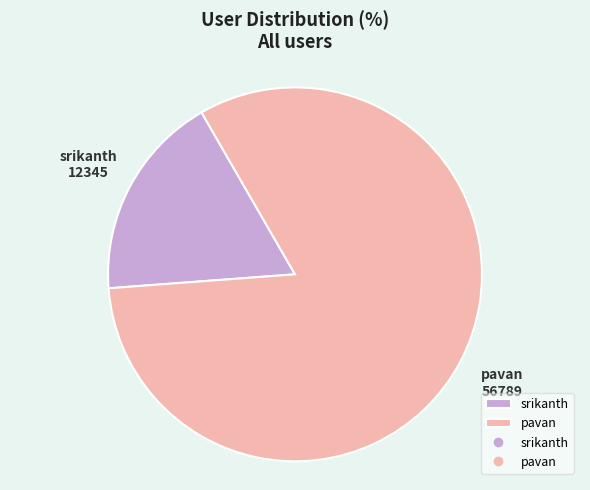

Which category has the biggest portion of the pie?

pavan